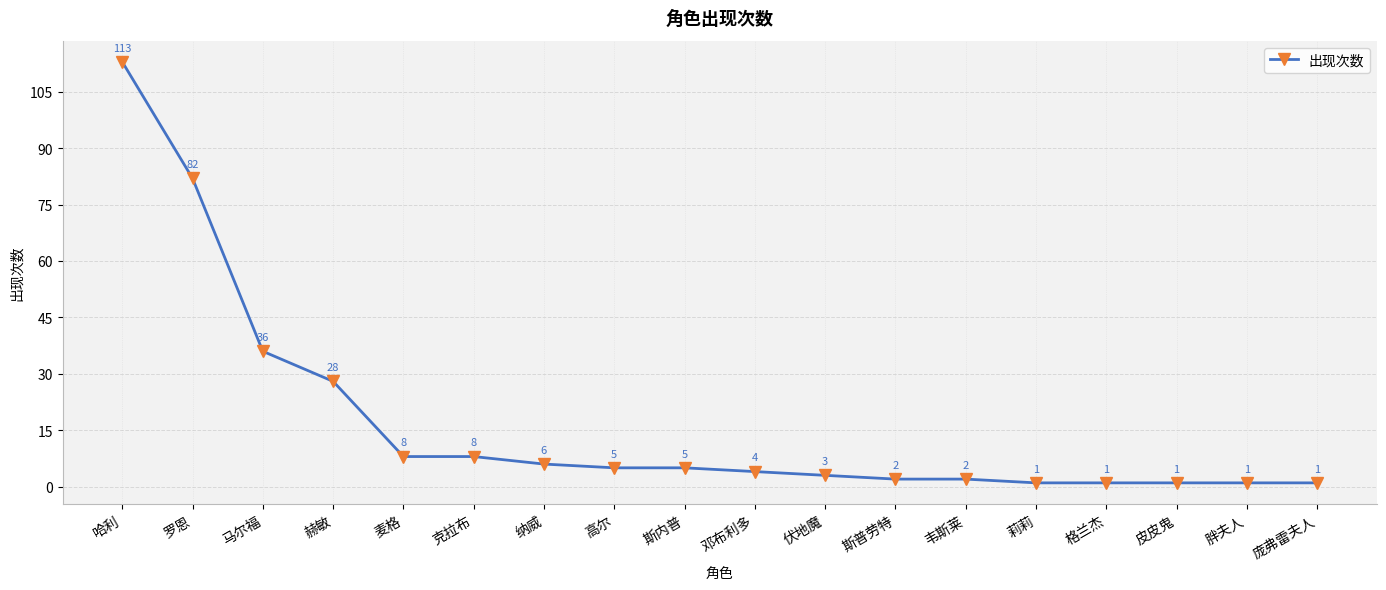

What is the approximate value at 马尔福, to the nearest 10?

40